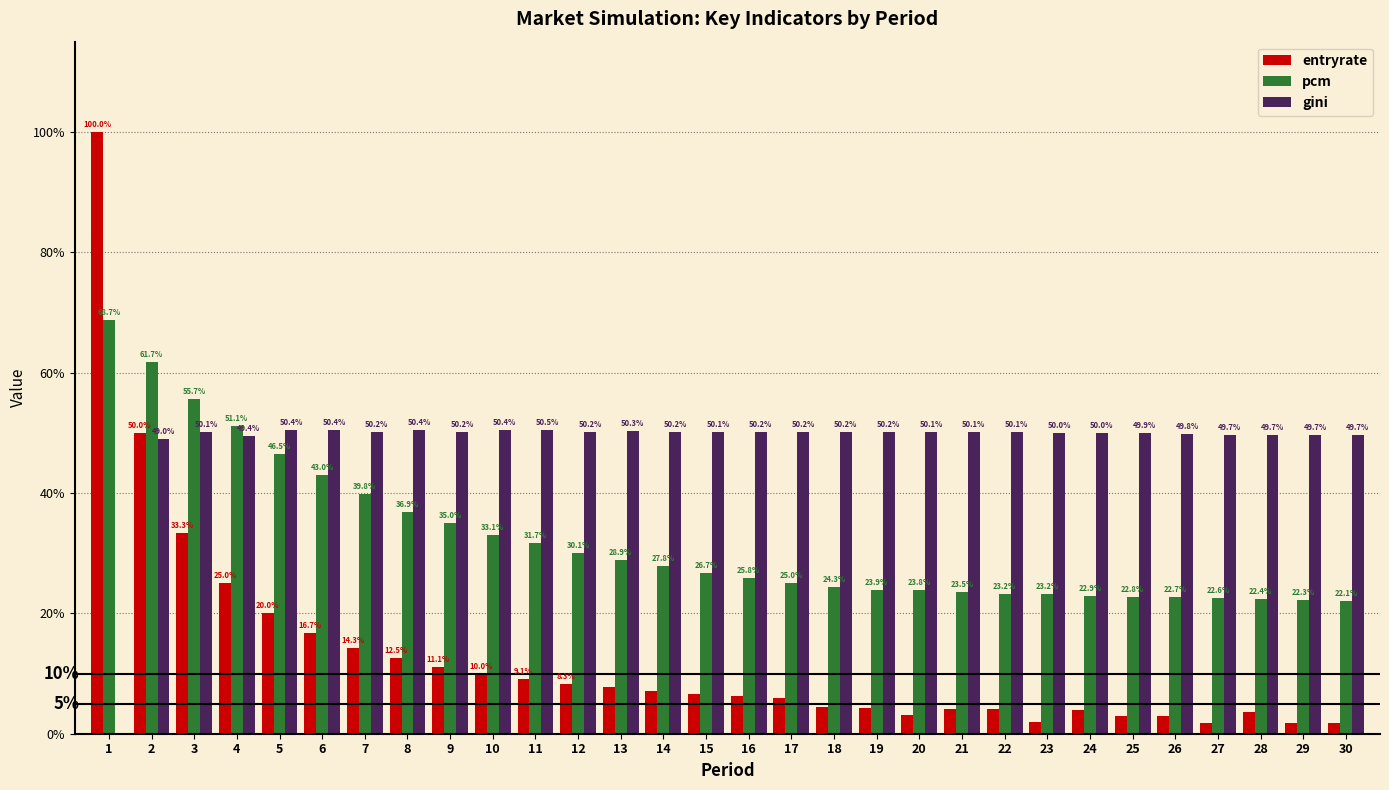

What are all the series names shown in the legend?

entryrate, pcm, gini